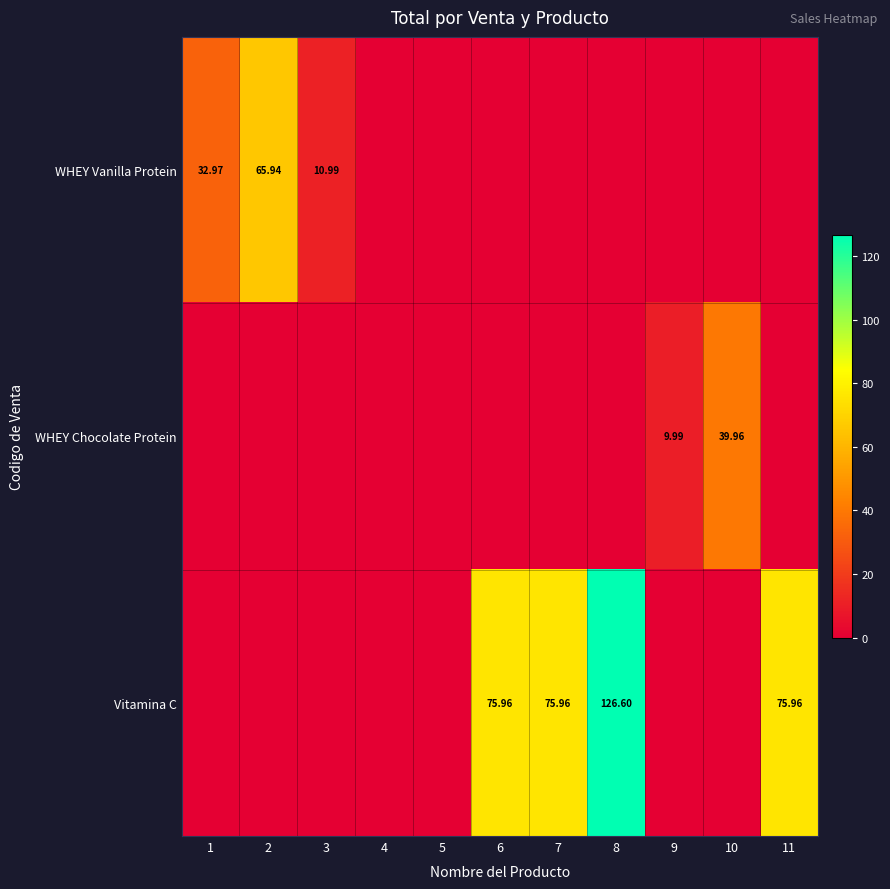

Which category has the lowest value across all series?

4